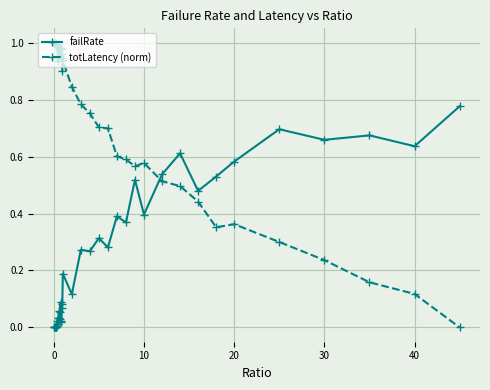

Which series has the largest total across all categories?

totLatency (norm)